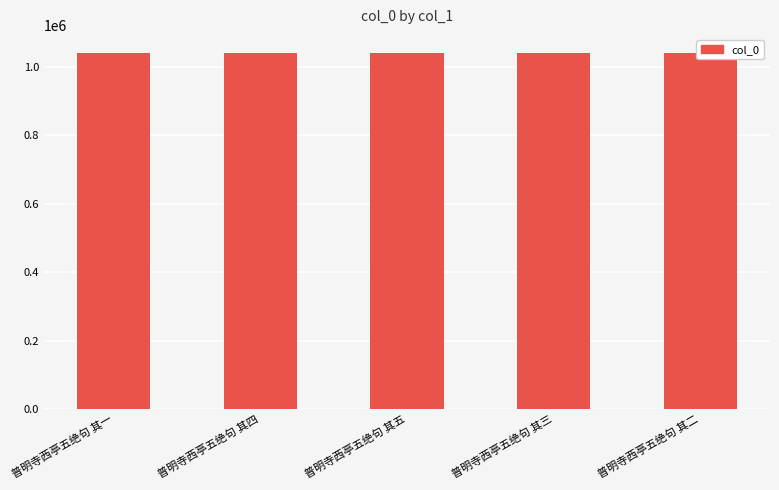

How many data points are less than 1040809?

2